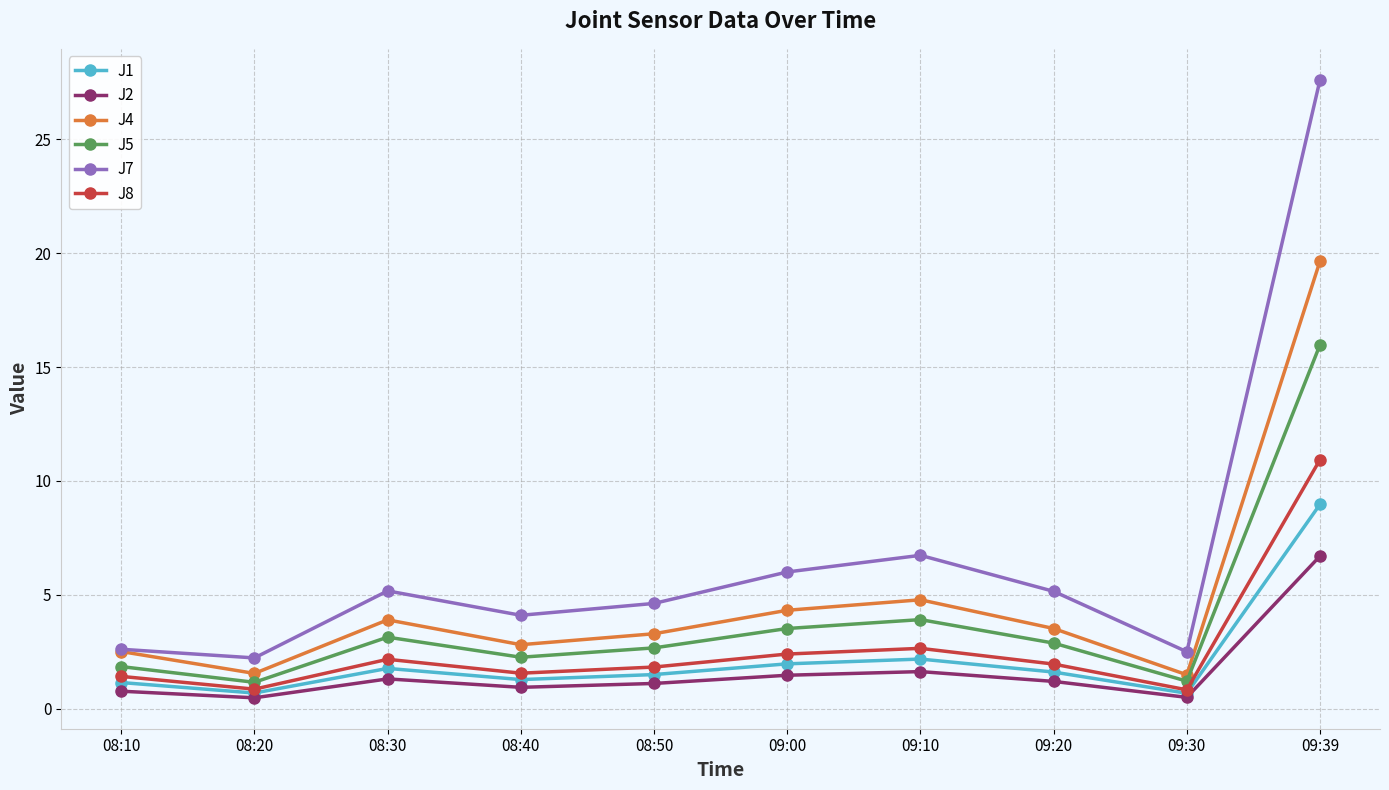

Which series has the largest total across all categories?

J7